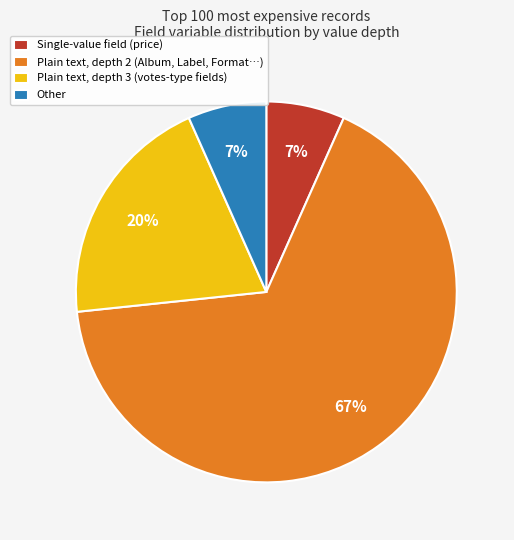

How many slices are in this pie chart?

4